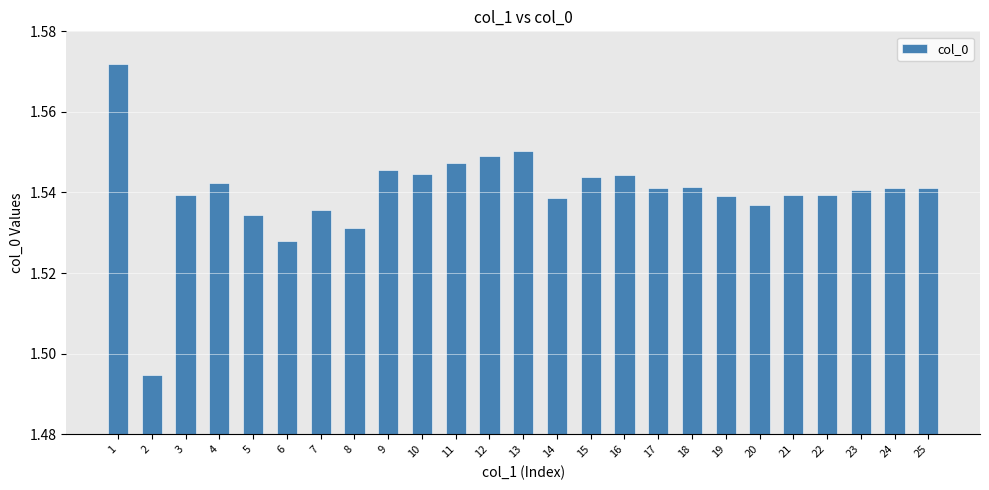

What is the change in value from 2 to 13?

+0.1